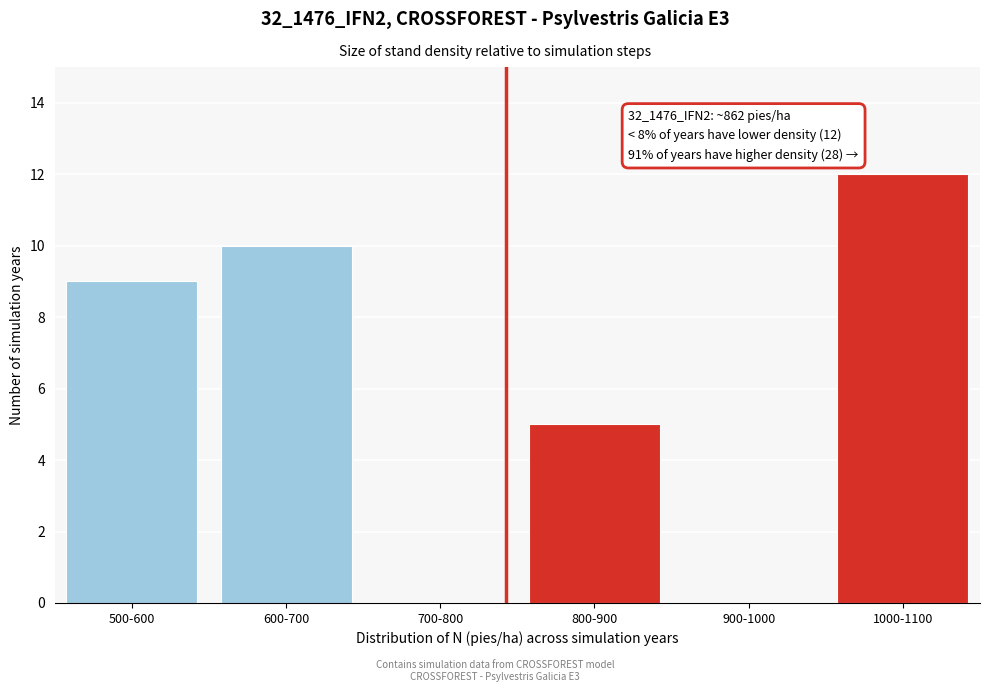

Reading right to left, list all the values displayed in this chart.

1000-1100=12	900-1000=0	800-900=5	700-800=0	600-700=10	500-600=9